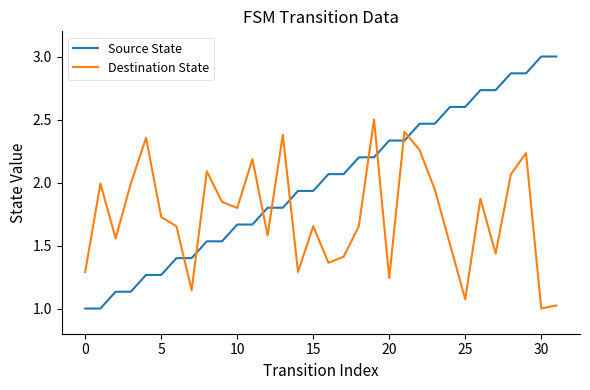

What is the difference between the maximum and minimum values in the Source State series?

2.0